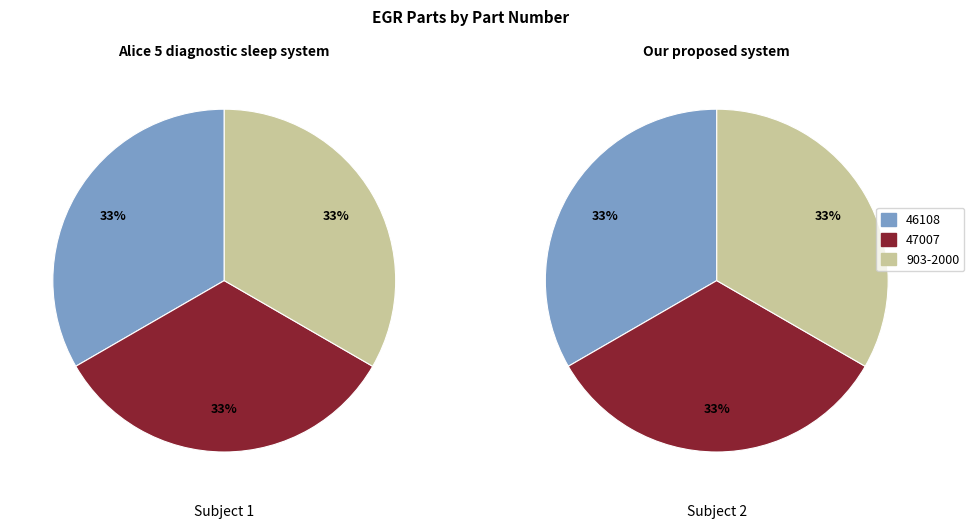

Count the number of slices in the pie.

3